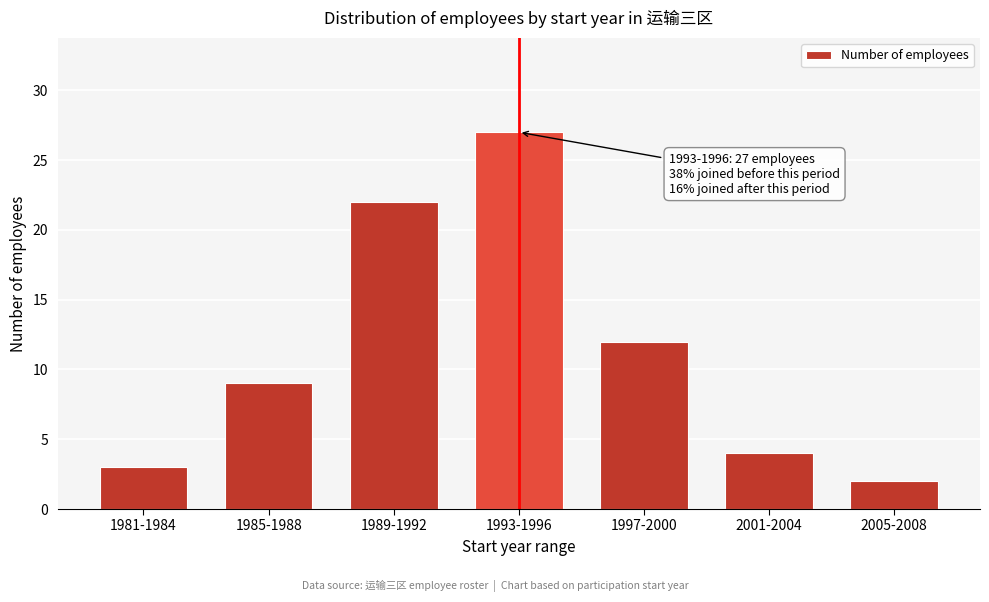

Reading left to right, list all the values displayed in this chart.

1981-1984=3	1985-1988=9	1989-1992=22	1993-1996=27	1997-2000=12	2001-2004=4	2005-2008=2